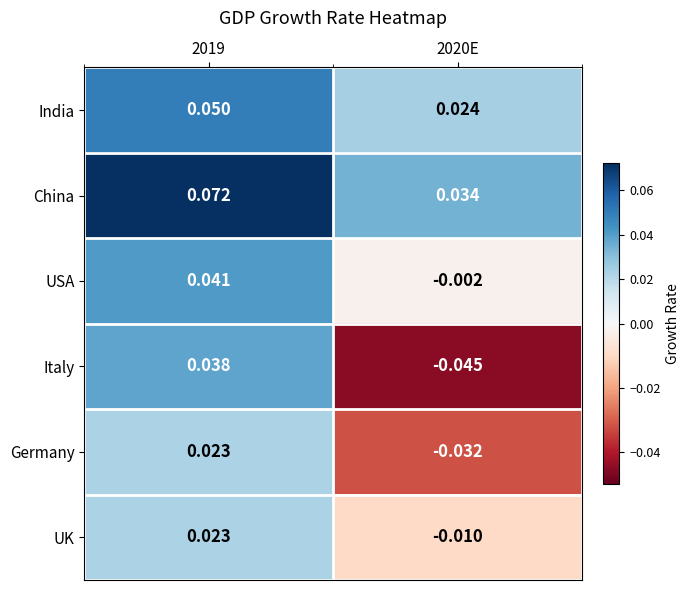

Which series changed the most between 2019 and 2020E?

Italy